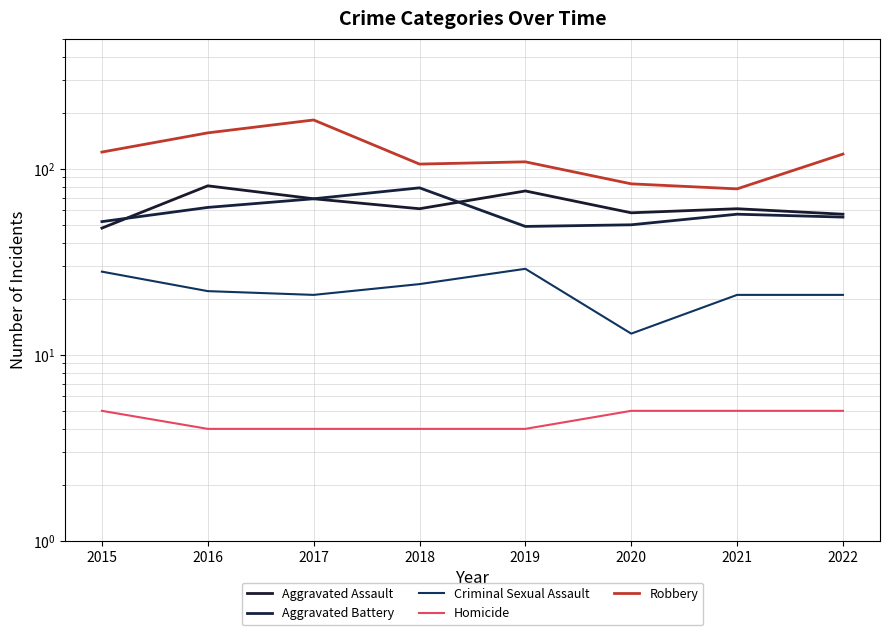

What is the value of the Robbery point at the 4th from the left?

106